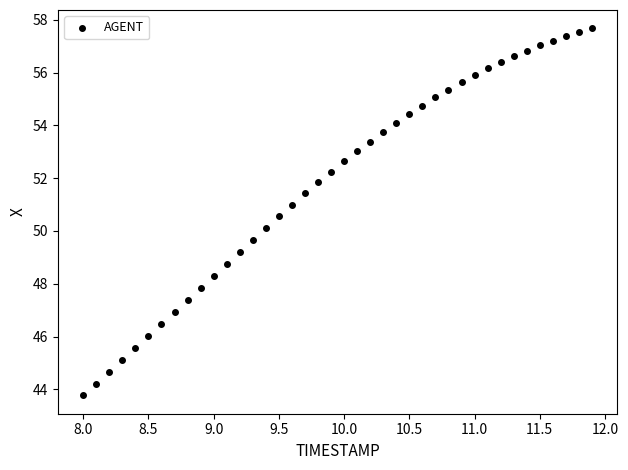

What is the range of Y values (max minus min)?

13.9